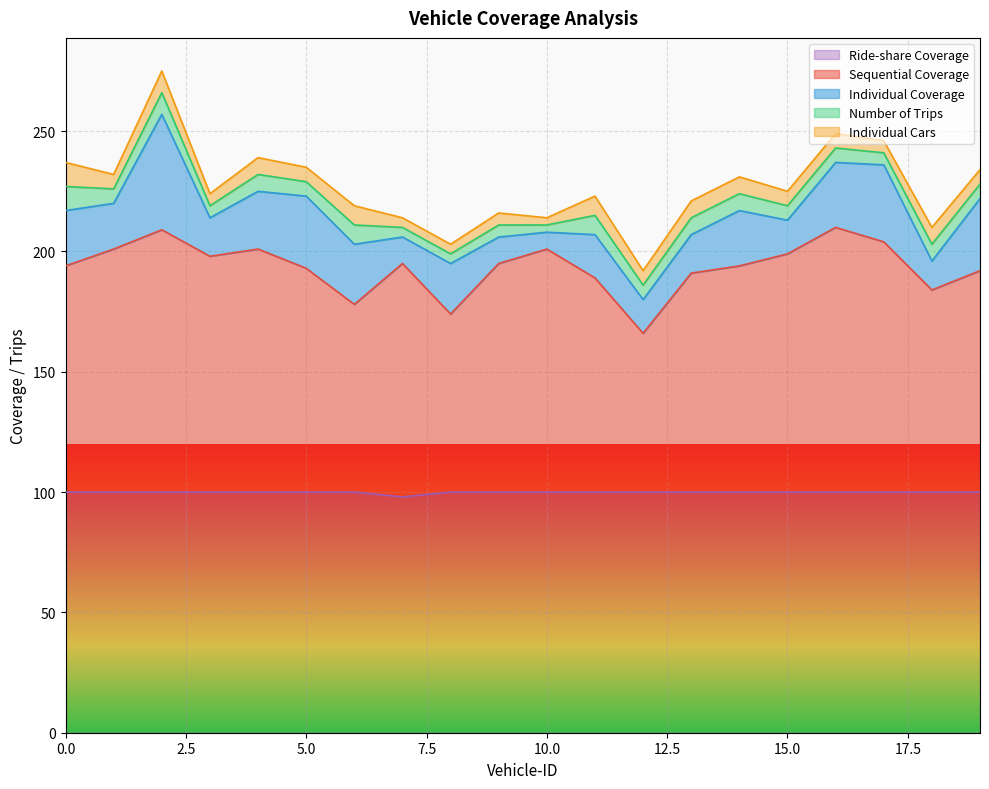

What is the value of the Number of Trips point at the 9th from the left?

4